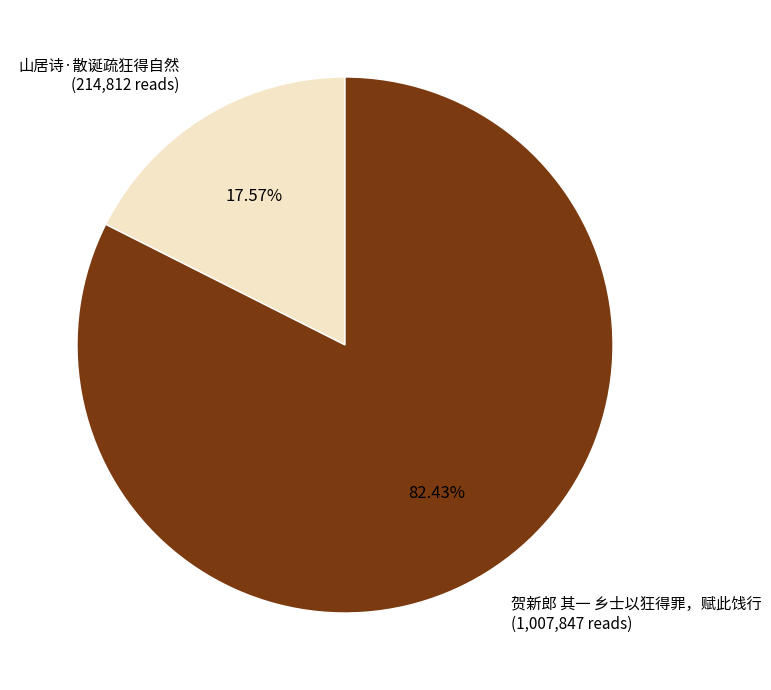

Rank the categories by value from highest to lowest.

贺新郎 其一 乡士以狂得罪，赋此饯行, 山居诗·散诞疏狂得自然